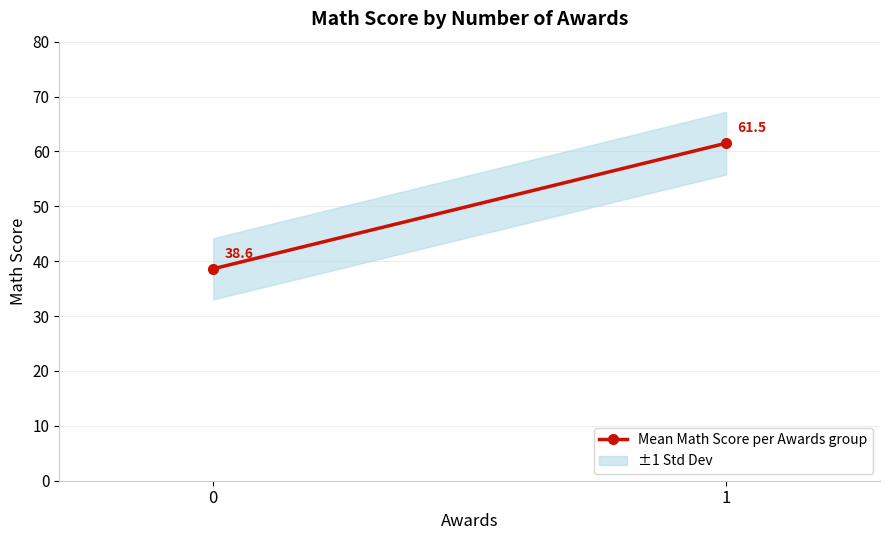

What is the value of the 1st point from the left?

38.6